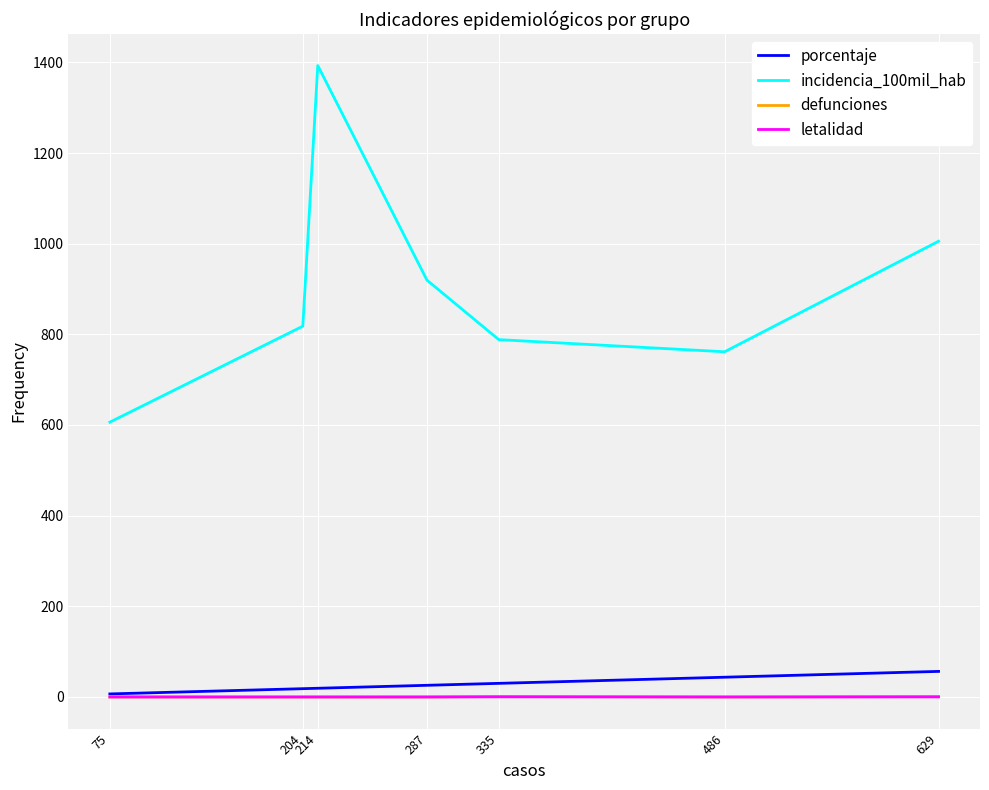

Does the chart display data point markers on the line(s)?

No